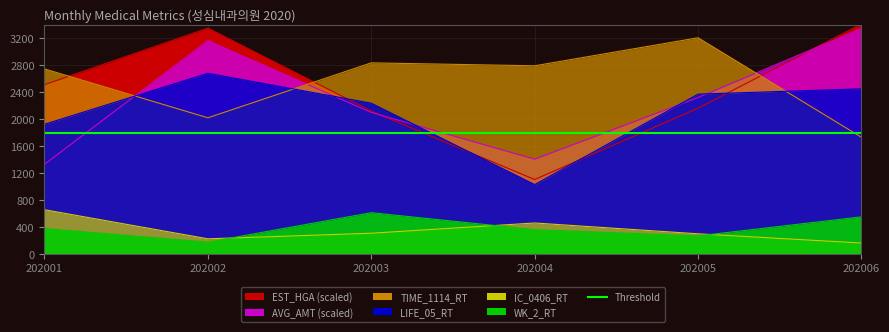

What is the value of the TIME_1114_RT point at the 4th from the left?

2792.4